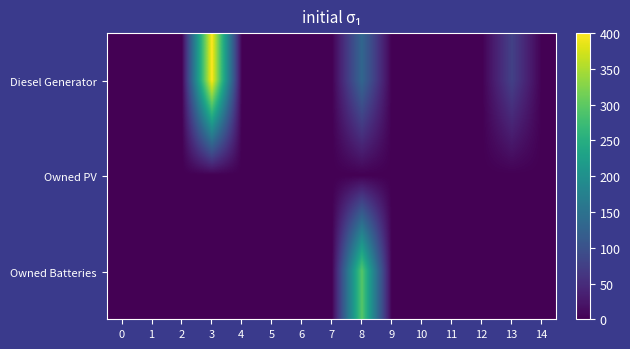

Reading left to right, what are all the values shown in this chart?

Diesel Generator: 0=0	1=0	2=0	3=400	4=0	5=0	6=0	7=0	8=132	9=0	10=0	11=0	12=0	13=77	14=0
Owned PV: 0=0	1=0	2=0	3=0	4=0	5=0	6=0	7=0	8=0	9=0	10=0	11=0	12=0	13=0	14=0
Owned Batteries: 0=0	1=0	2=0	3=0	4=0	5=0	6=0	7=0	8=295	9=0	10=0	11=0	12=0	13=0	14=0